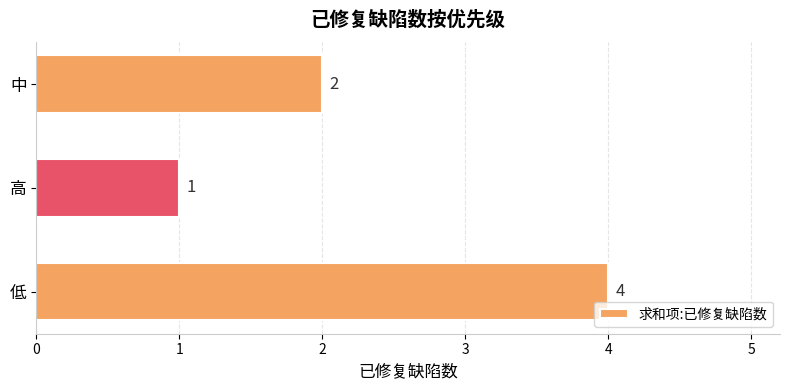

Reading bottom to top, extract all data points from this chart.

低=4	高=1	中=2